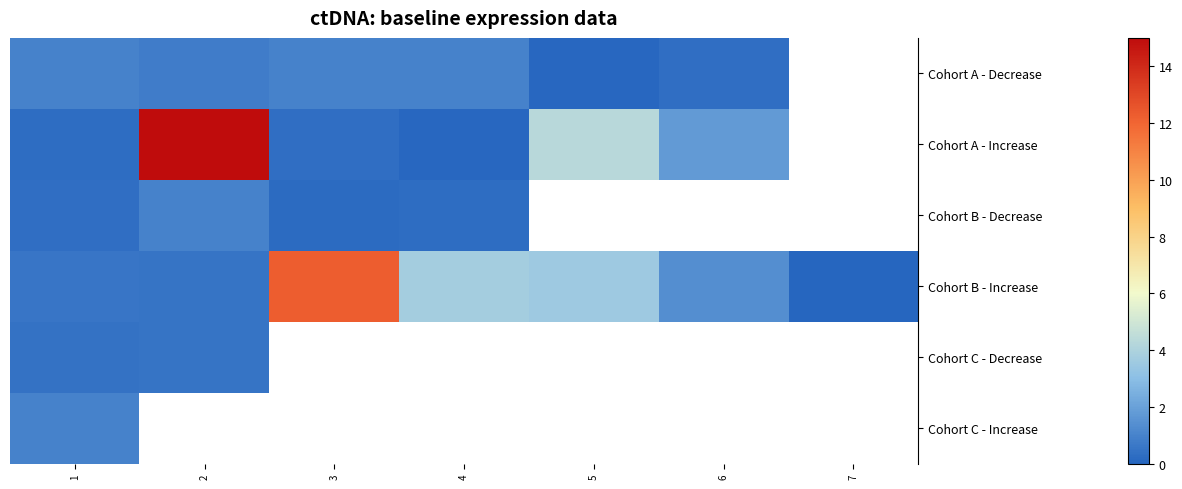

Which category has the lowest value in the Cohort C - Increase series?

1